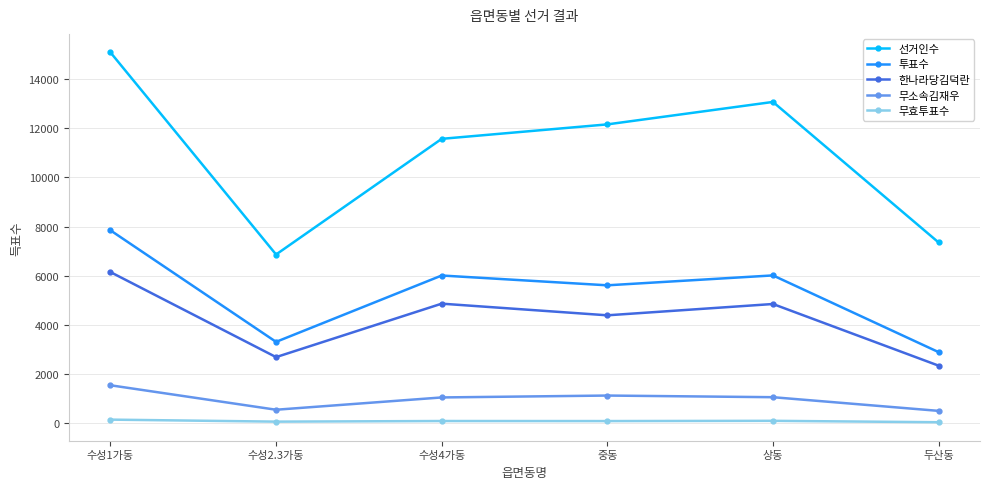

What is the label of the 2nd point from the left?

수성2.3가동